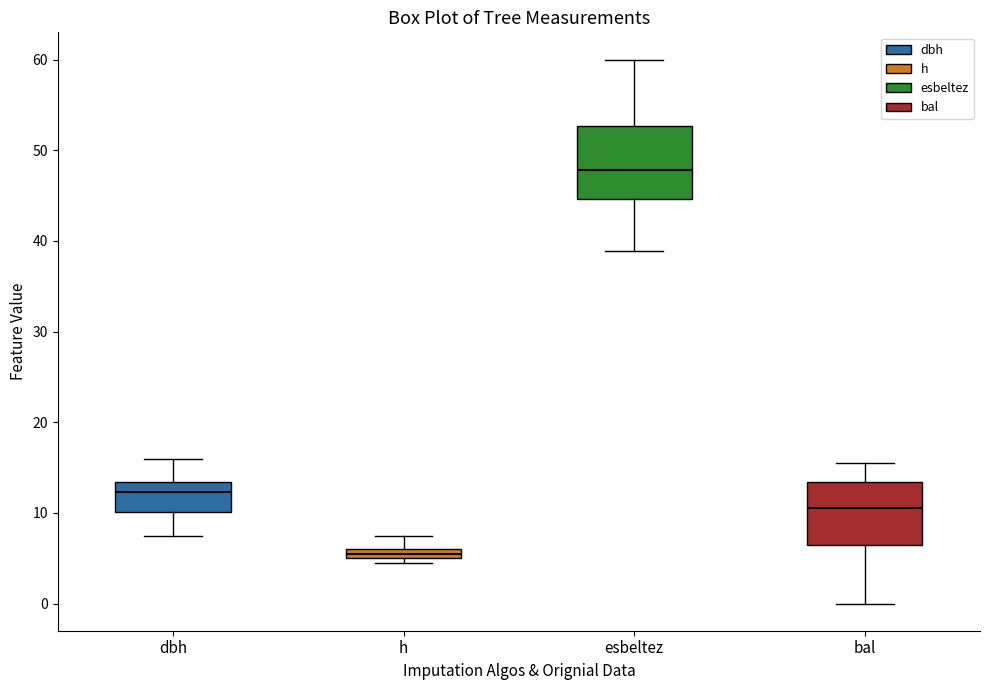

Which box is the tallest, from its lower edge to its upper edge?

esbeltez